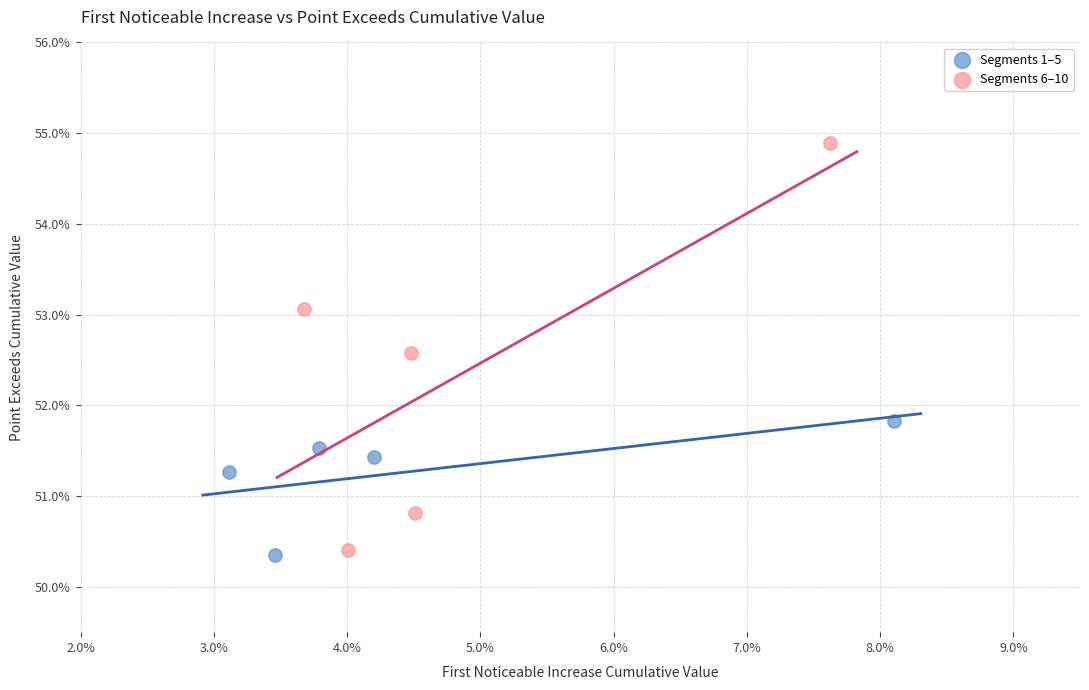

Which series contains the lowest Y value?

Segments 1–5